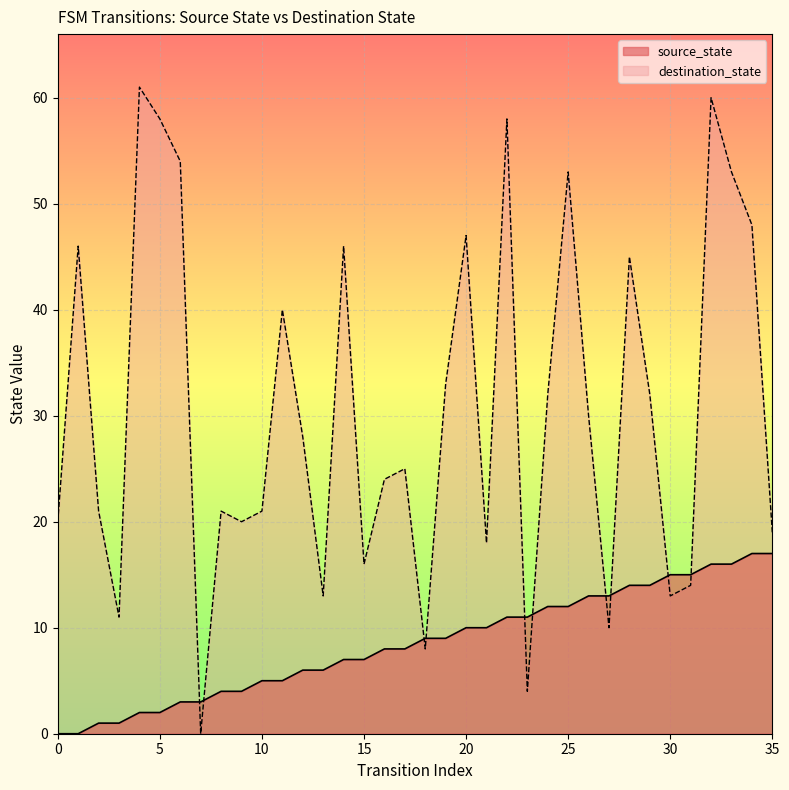

What is the difference between the highest and lowest values at 25?

41